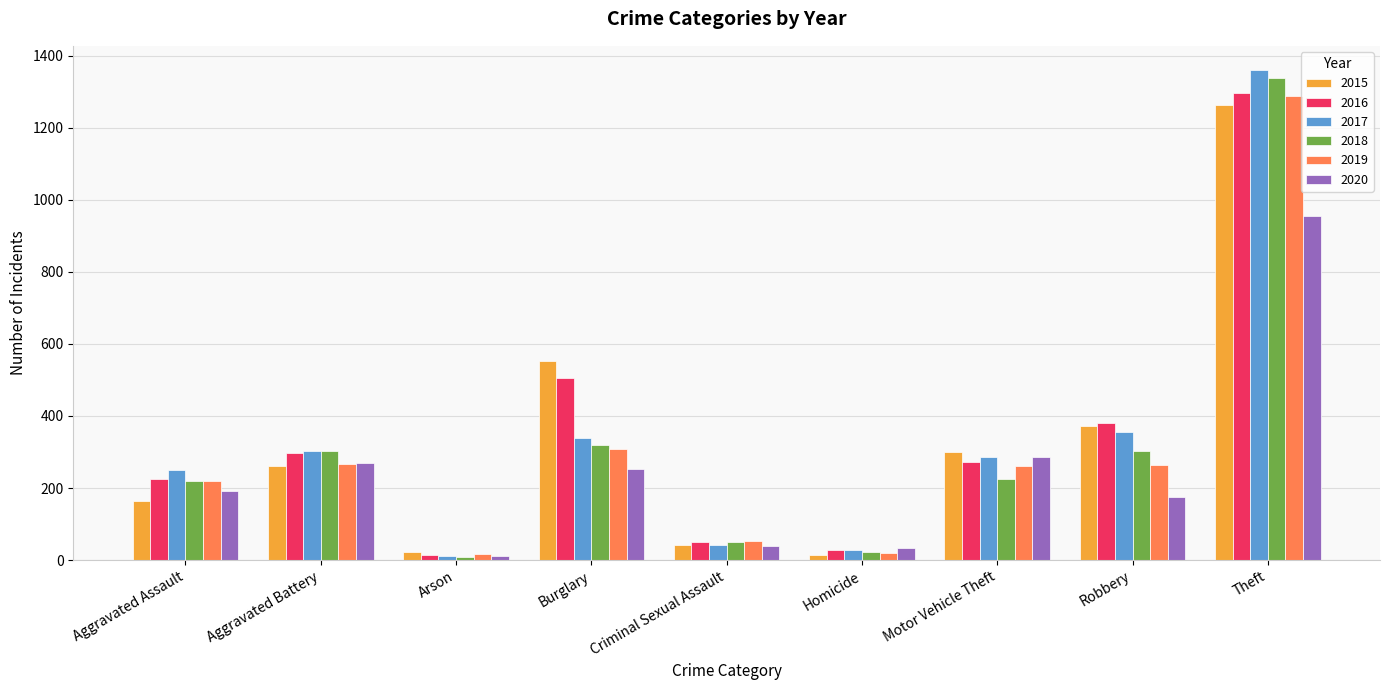

Count the number of data series in this chart.

6